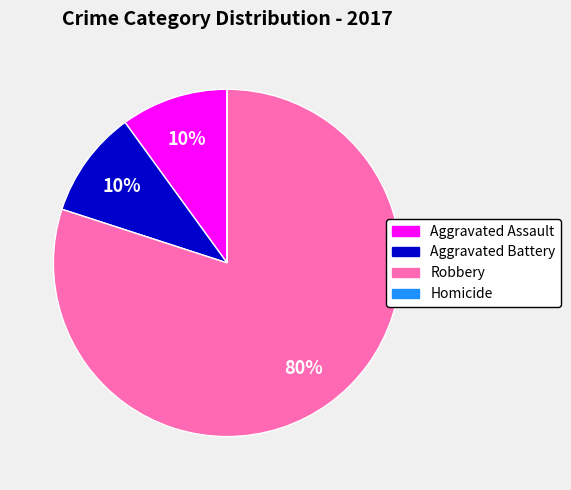

Which category has the biggest portion of the pie?

Robbery